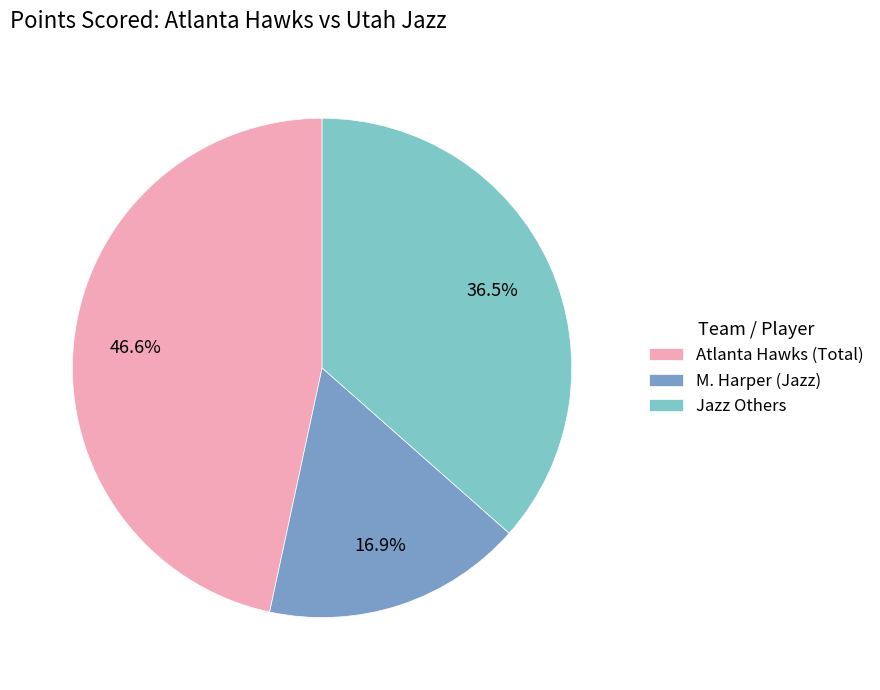

What portion of the pie excludes Jazz Others?

63.5%